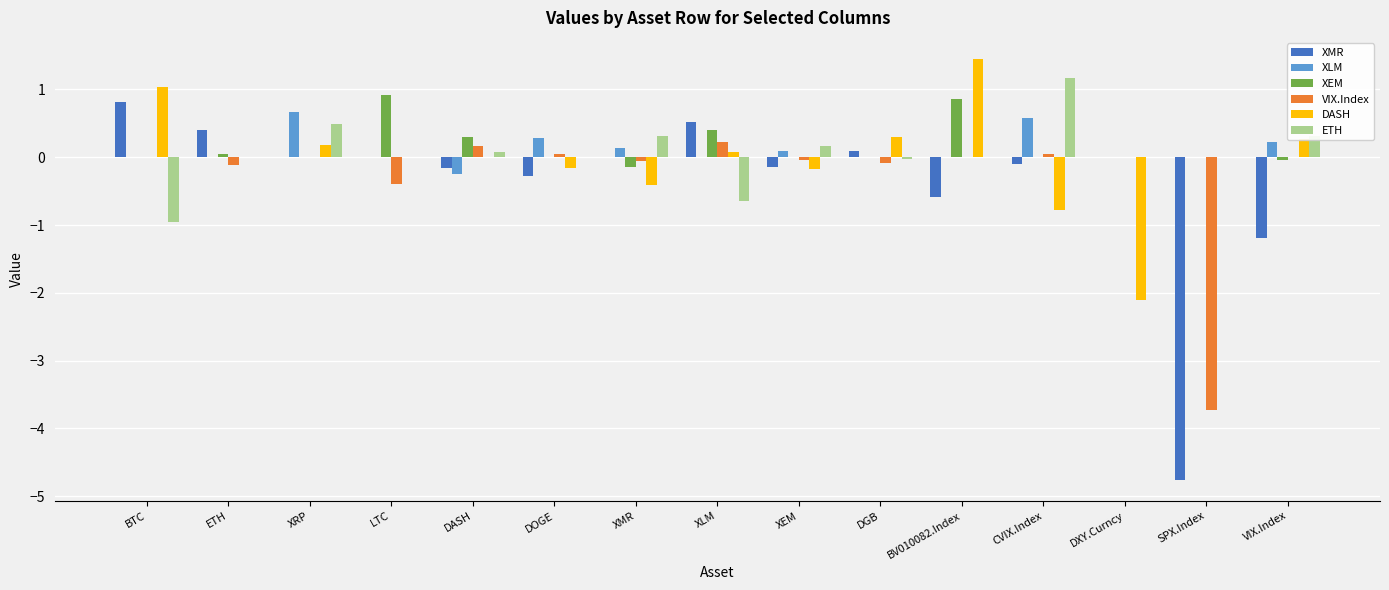

What is the total value across all series at LTC?

0.5